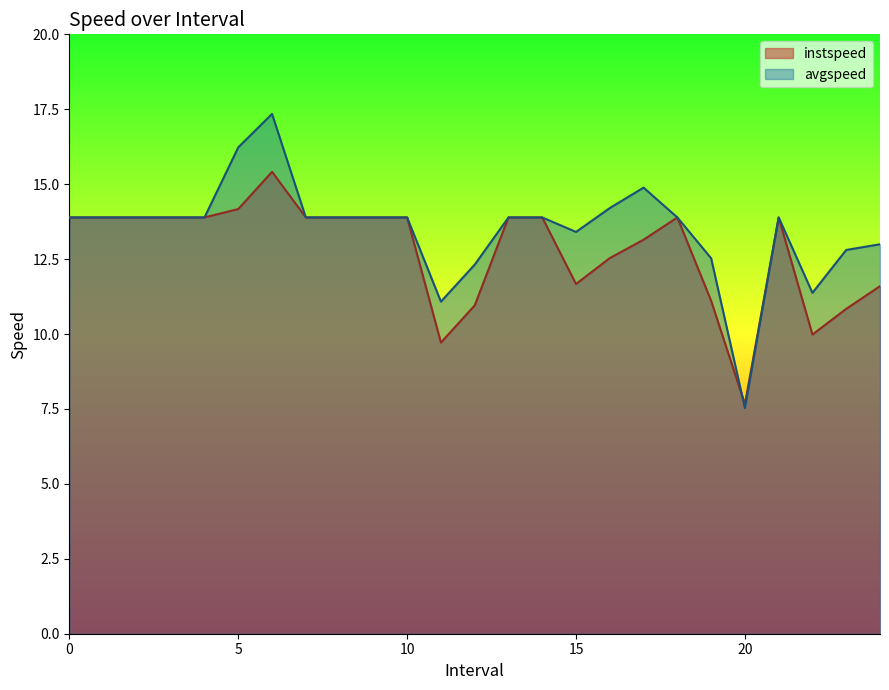

Where is the first local minimum for instspeed?

11.0